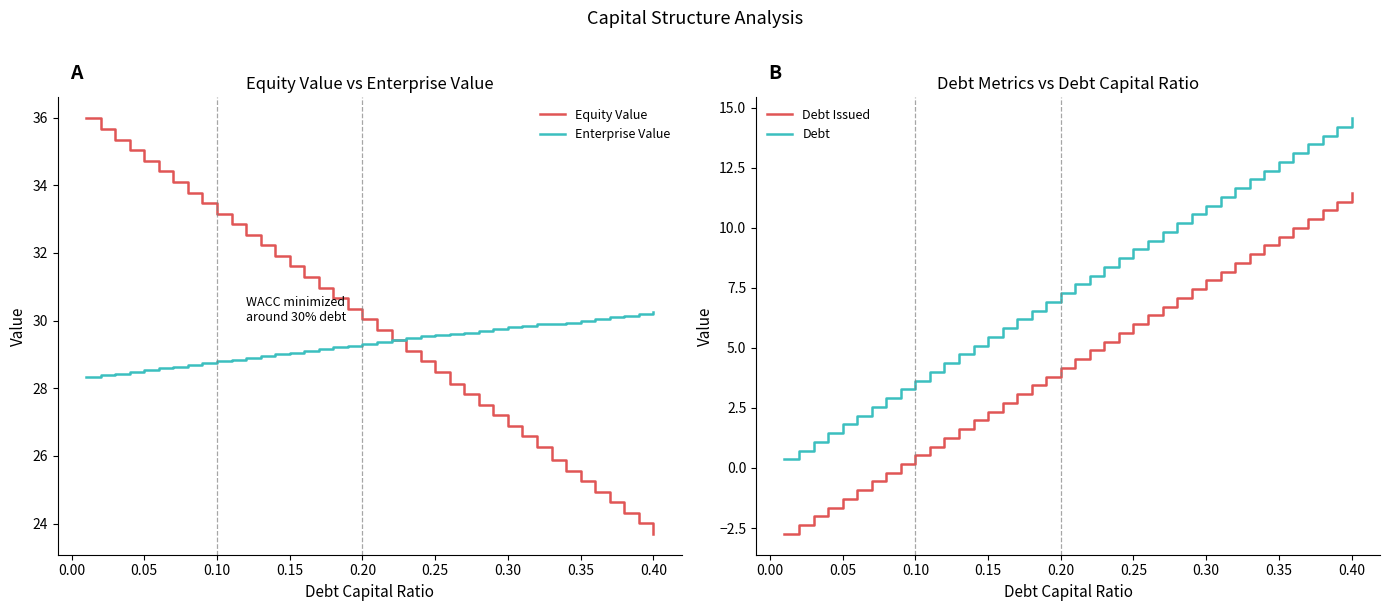

Is it true that Enterprise Value equals 30.2 at 0.40?

True